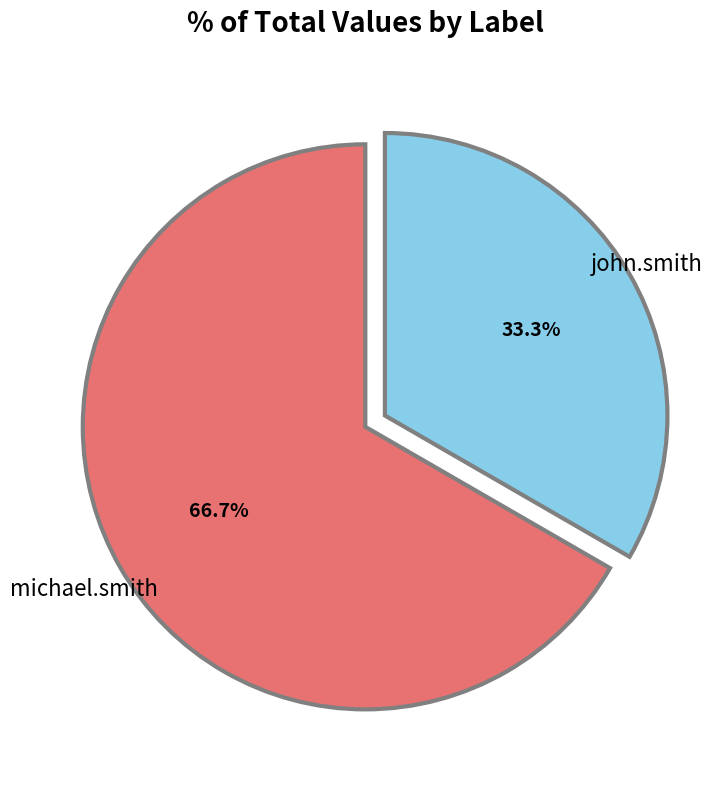

Count the number of slices in the pie.

2